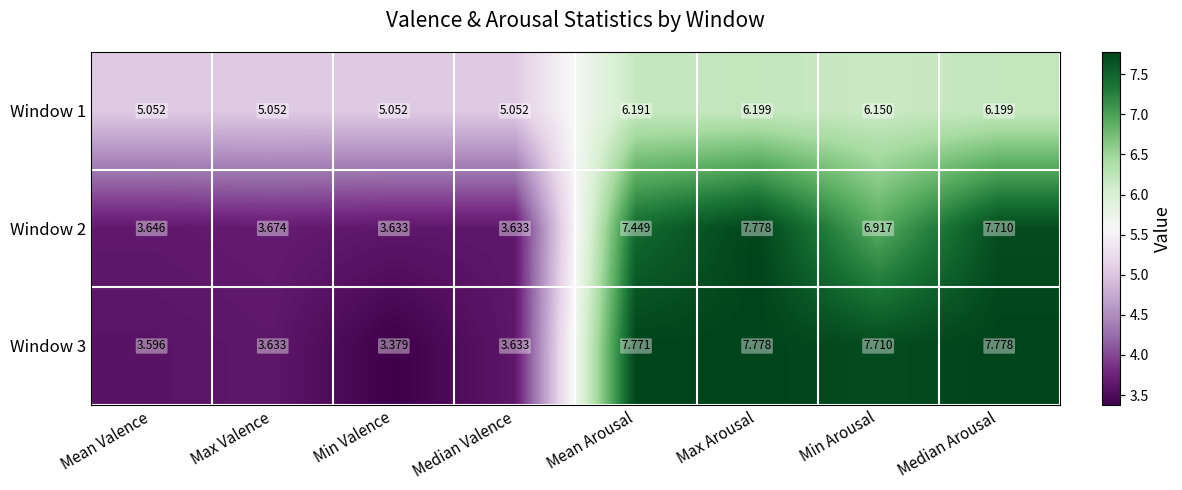

Is the value of Window 1 at Max Valence greater than the value of Window 2 at Median Valence?

Yes